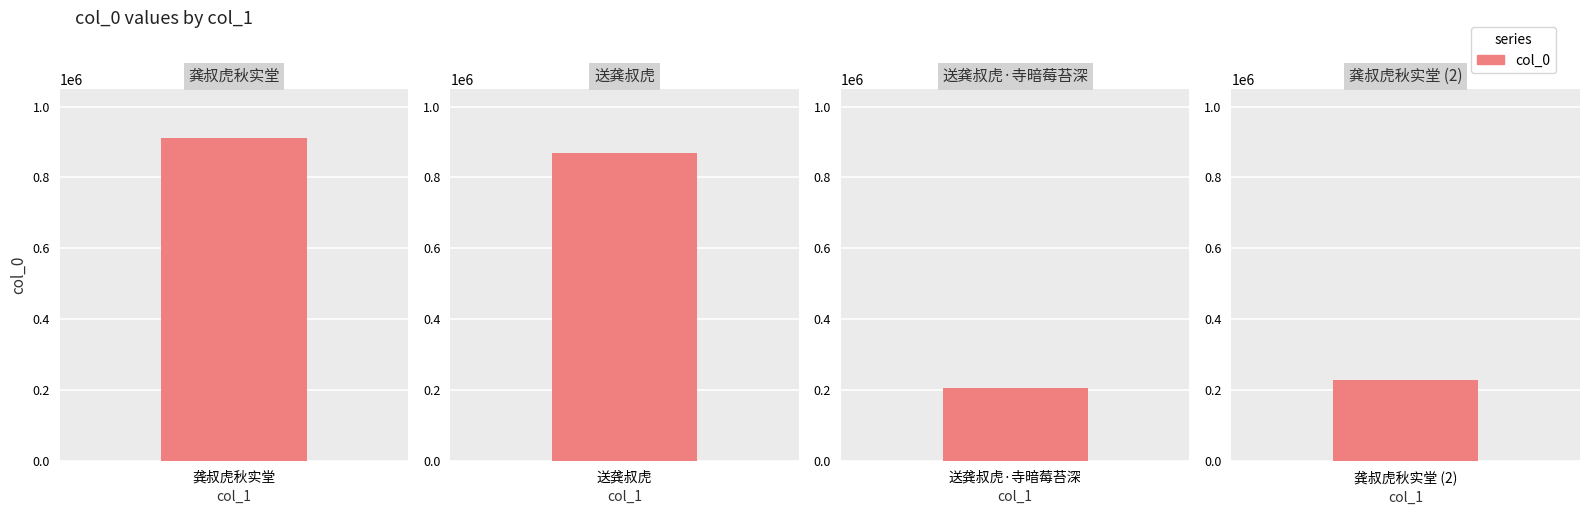

What value does the data have at 送龚叔虎·寺暗莓苔深, to the nearest 100?

206800